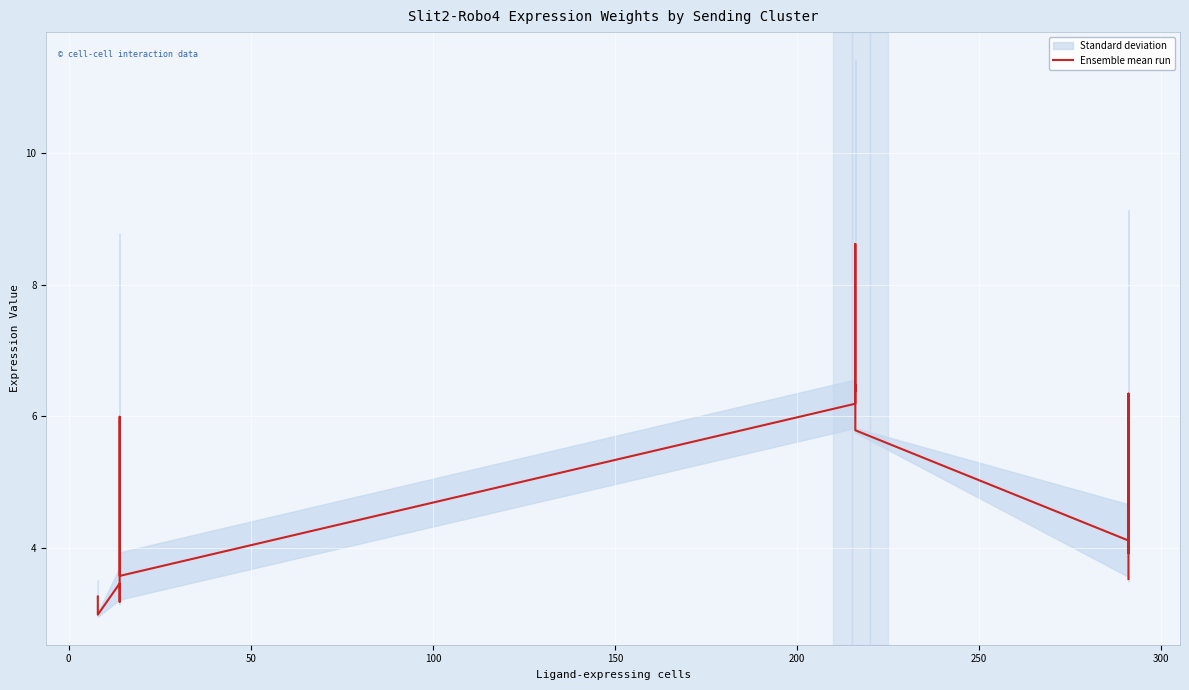

What is the sum of the values at 100 and 0?

6.2